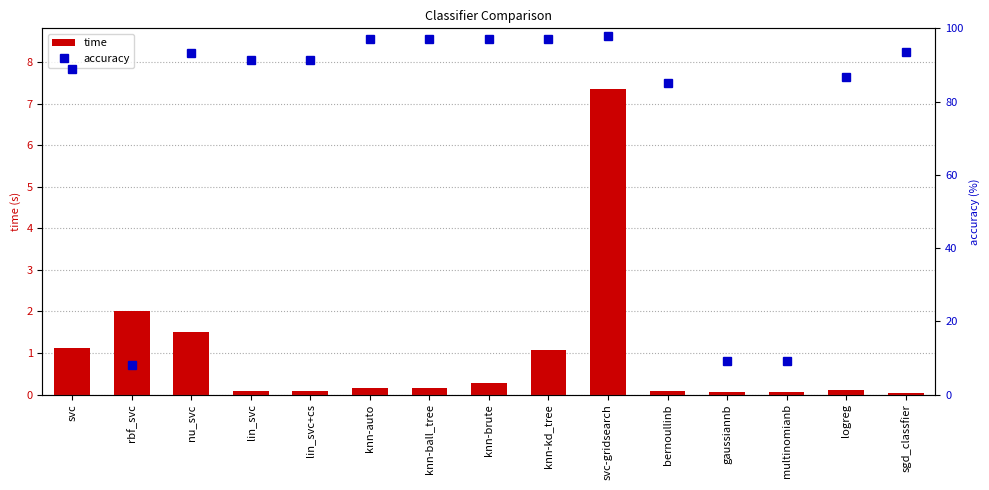

What position from the right is nu_svc?

13